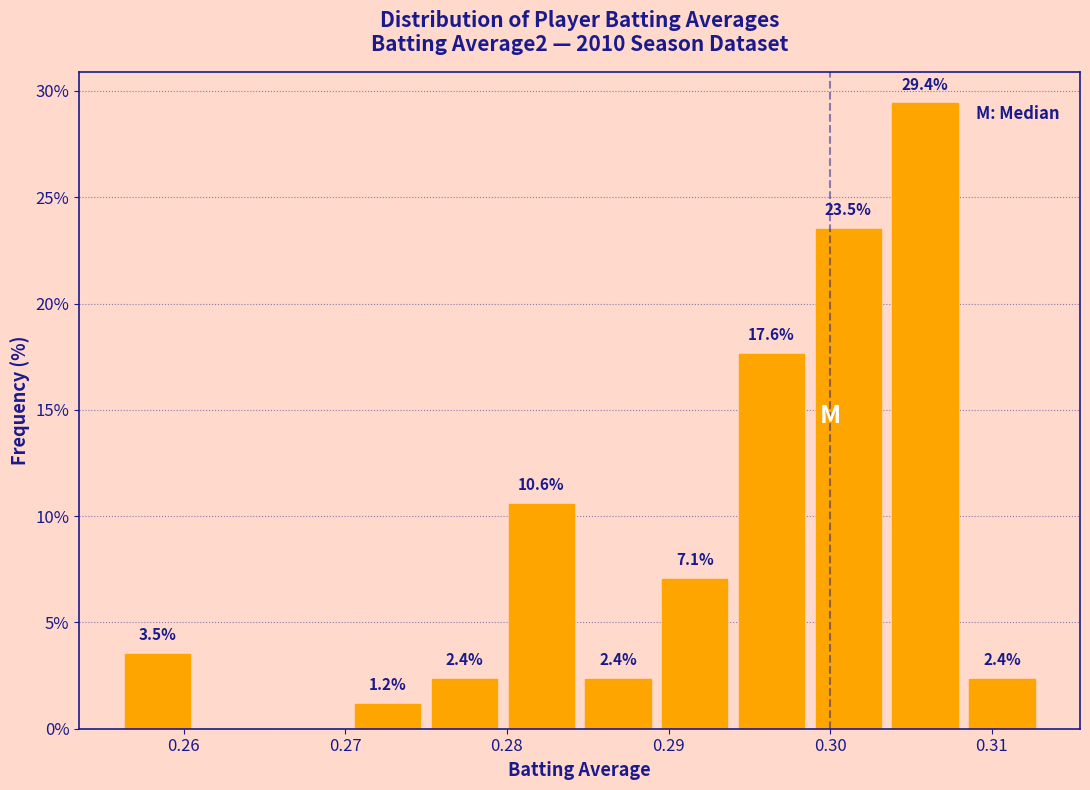

Over which range of the x-axis is the bar tallest?

0.304 to 0.308